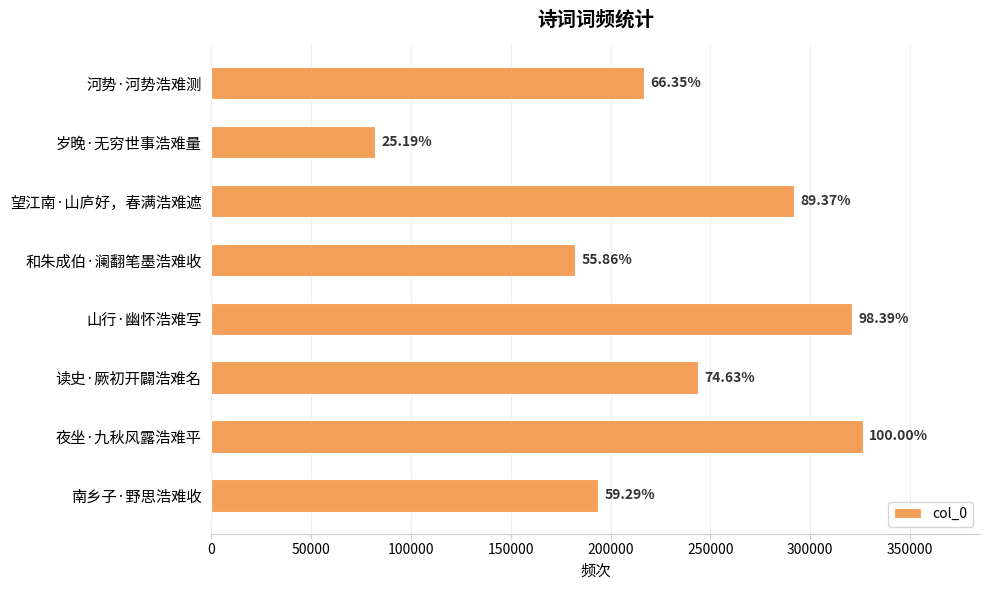

Are the bars horizontal?

Yes